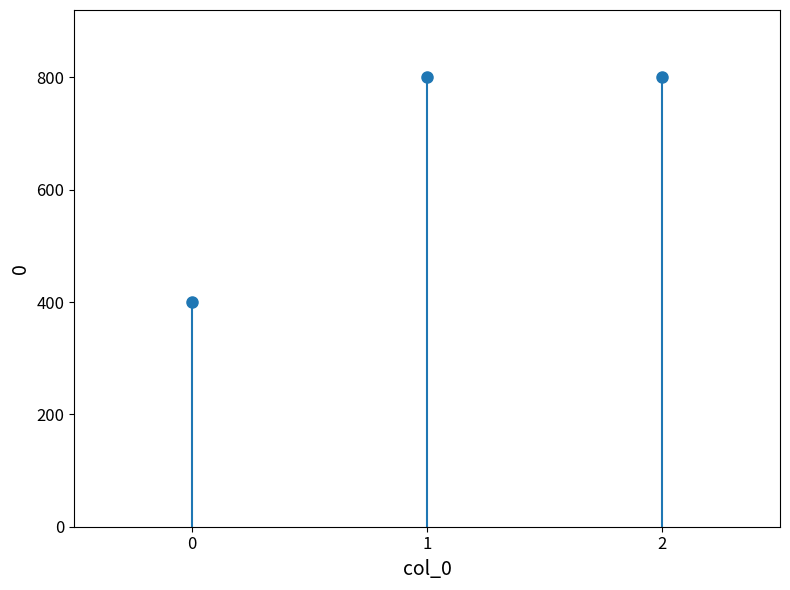

The chart shows a value of 400 at 0. True or false?

True